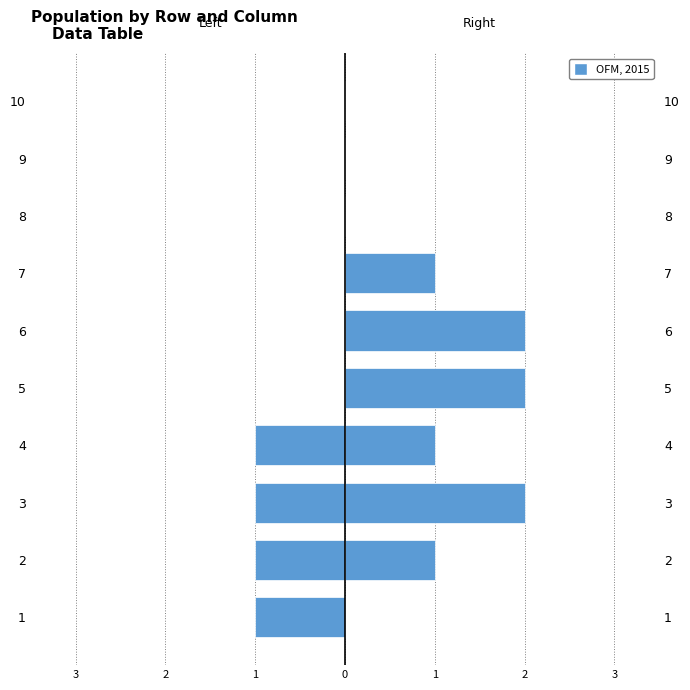

How many data points does each series have?

10